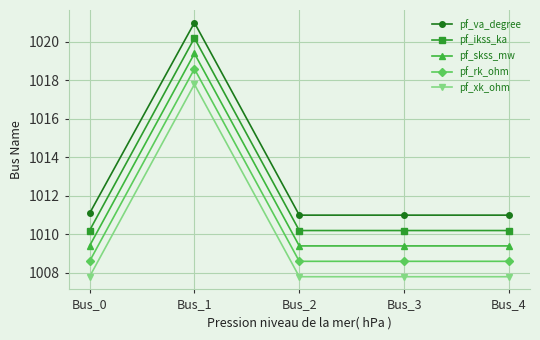

In pf_va_degree, how many points are higher than both neighbors (excluding endpoints)?

1